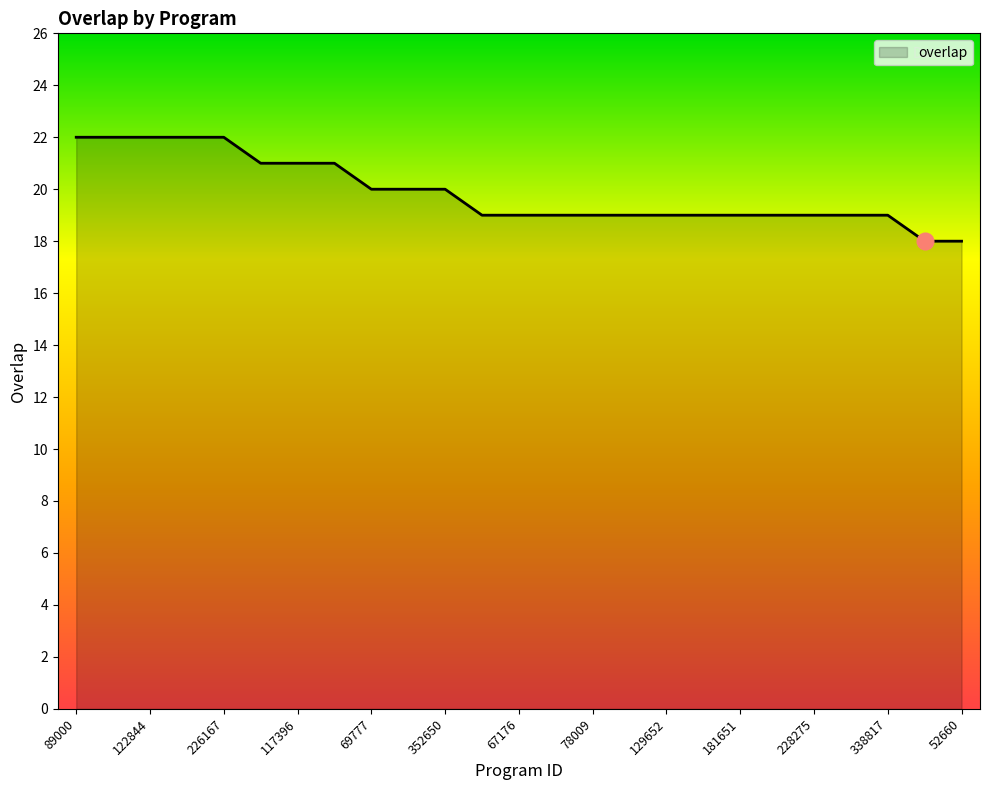

What is the maximum value shown in the chart?

22